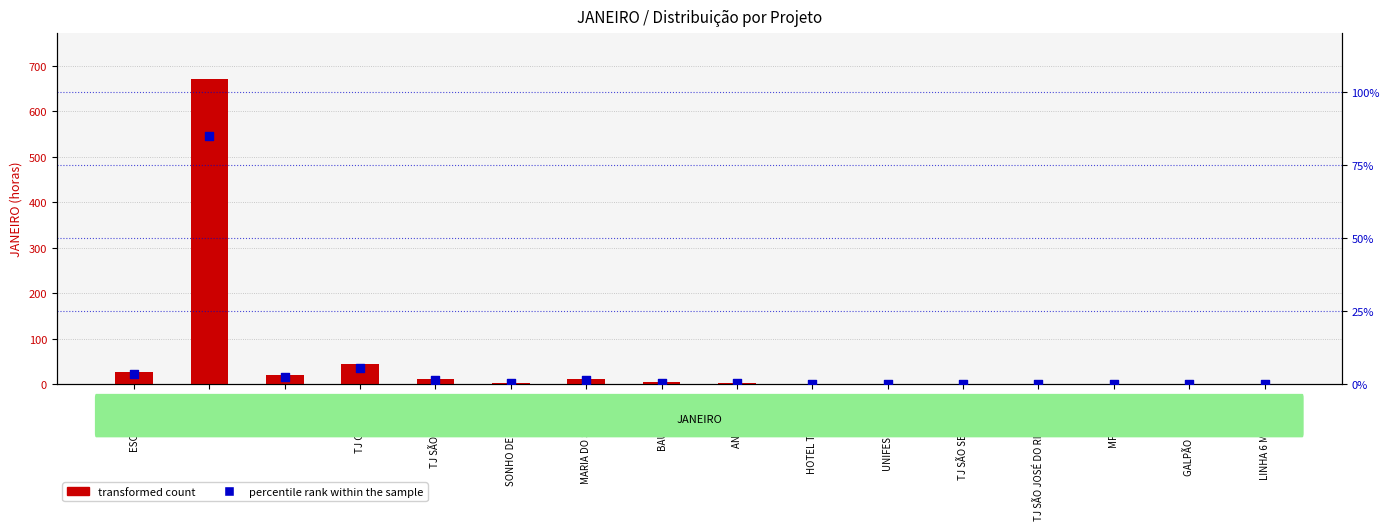

Which series reaches the maximum Y coordinate?

transformed count